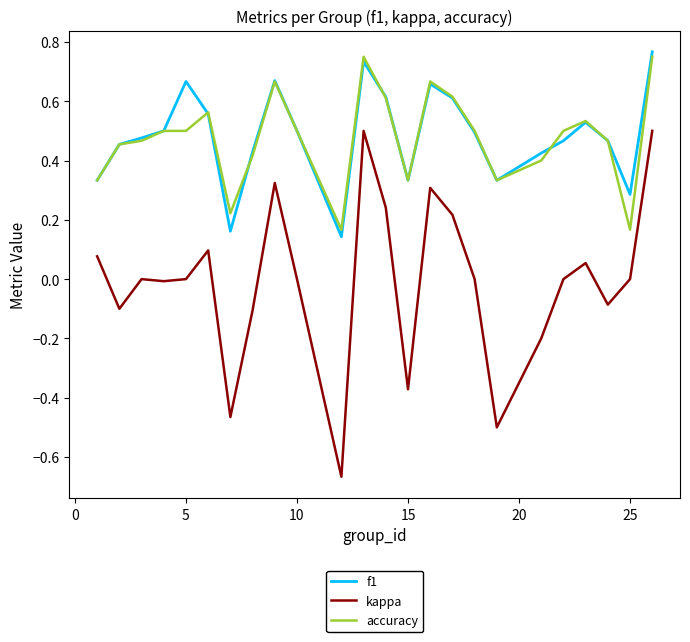

What are all the series names shown in the legend?

f1, kappa, accuracy